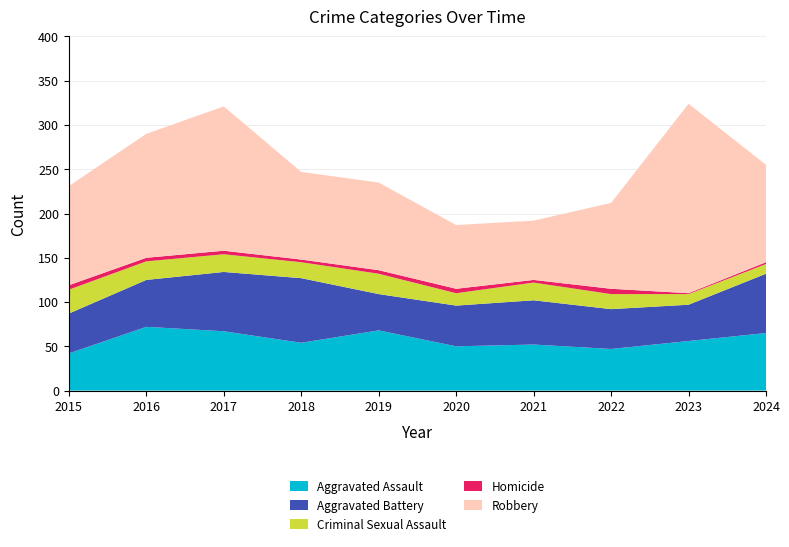

Reading left to right, what are all the values shown in this chart?

Aggravated Assault: 2015=42	2016=72	2017=67	2018=54	2019=68	2020=50	2021=52	2022=47	2023=56	2024=65
Aggravated Battery: 2015=45	2016=53	2017=67	2018=73	2019=41	2020=46	2021=50	2022=45	2023=41	2024=67
Criminal Sexual Assault: 2015=27	2016=21	2017=20	2018=18	2019=23	2020=14	2021=20	2022=17	2023=12	2024=11
Homicide: 2015=5	2016=4	2017=4	2018=3	2019=4	2020=5	2021=3	2022=6	2023=1	2024=2
Robbery: 2015=112	2016=140	2017=163	2018=99	2019=99	2020=72	2021=67	2022=97	2023=214	2024=110